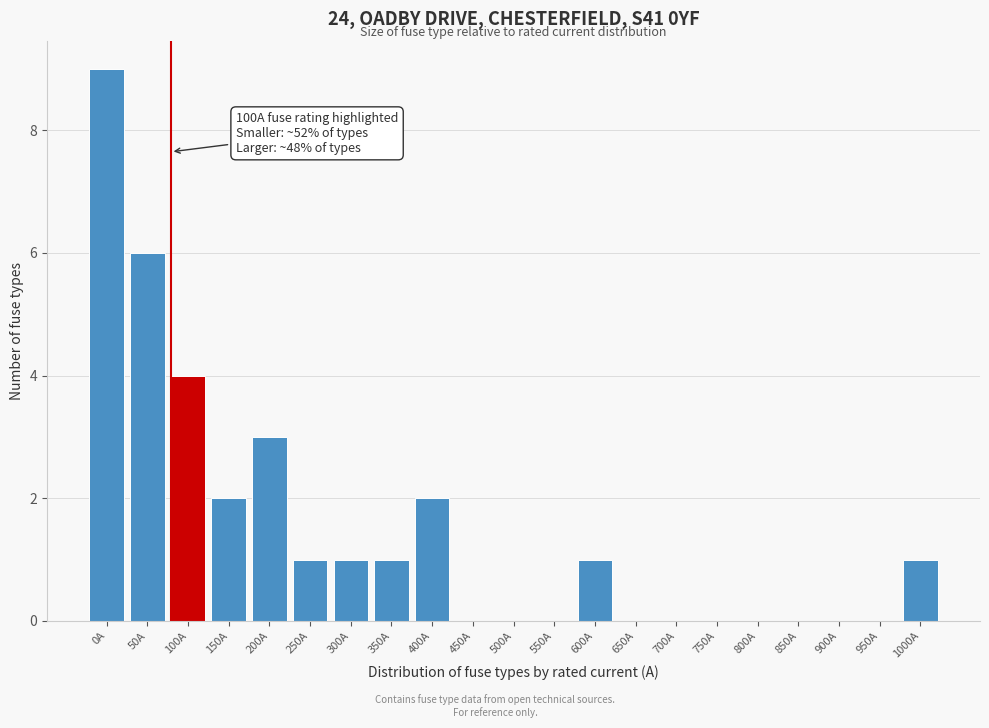

Reading left to right, extract all data points from this chart.

0A=9	50A=6	100A=4	150A=2	200A=3	250A=1	300A=1	350A=1	400A=2	450A=0	500A=0	550A=0	600A=1	650A=0	700A=0	750A=0	800A=0	850A=0	900A=0	950A=0	1000A=1